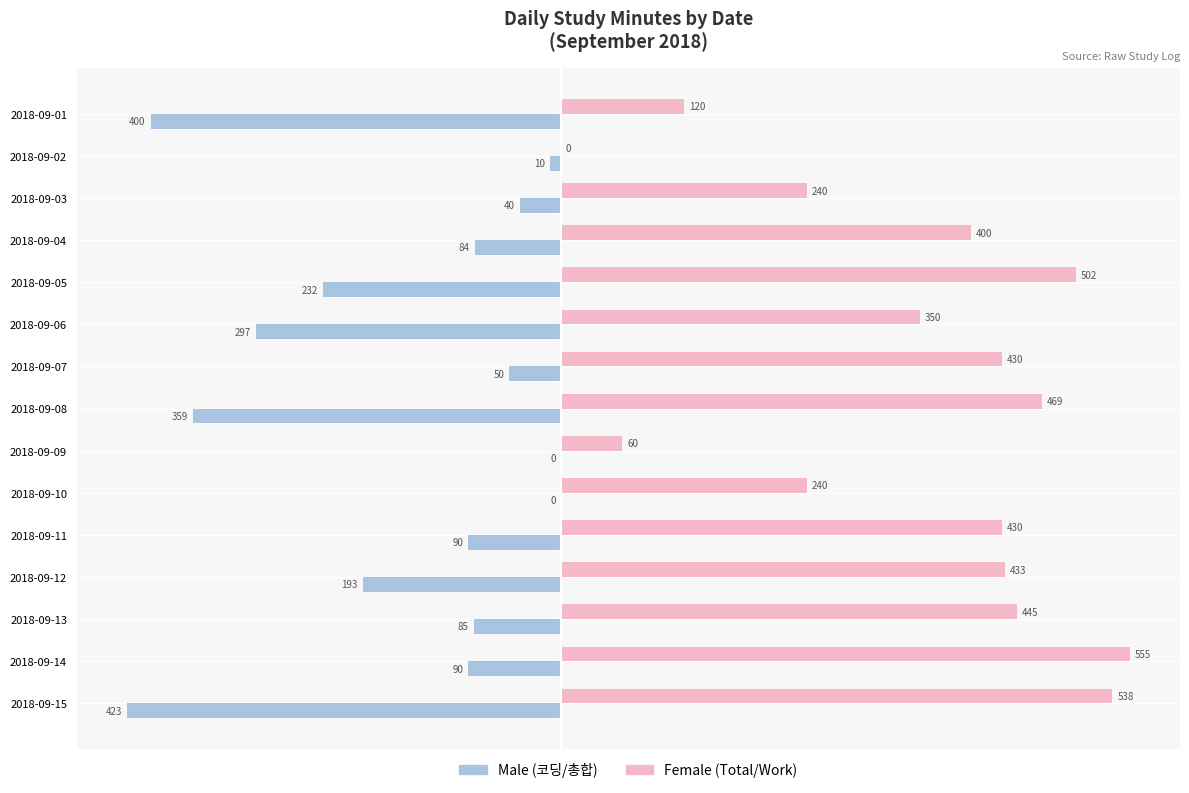

At which category is the sum across all series the highest?

2018-09-14